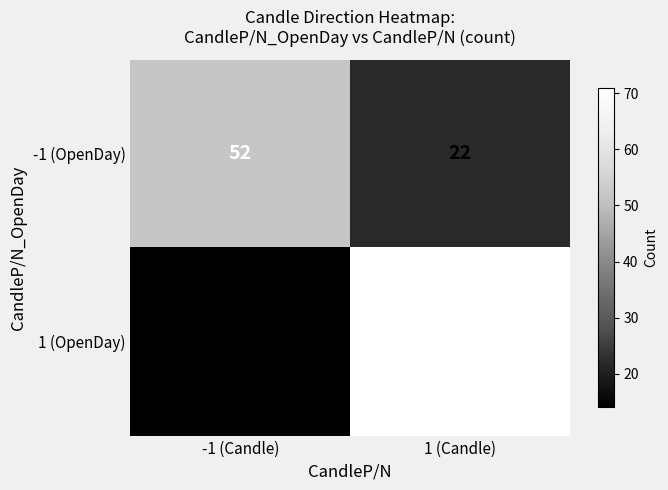

The value of 1 (OpenDay) at -1 (Candle) is 3. True or false?

False